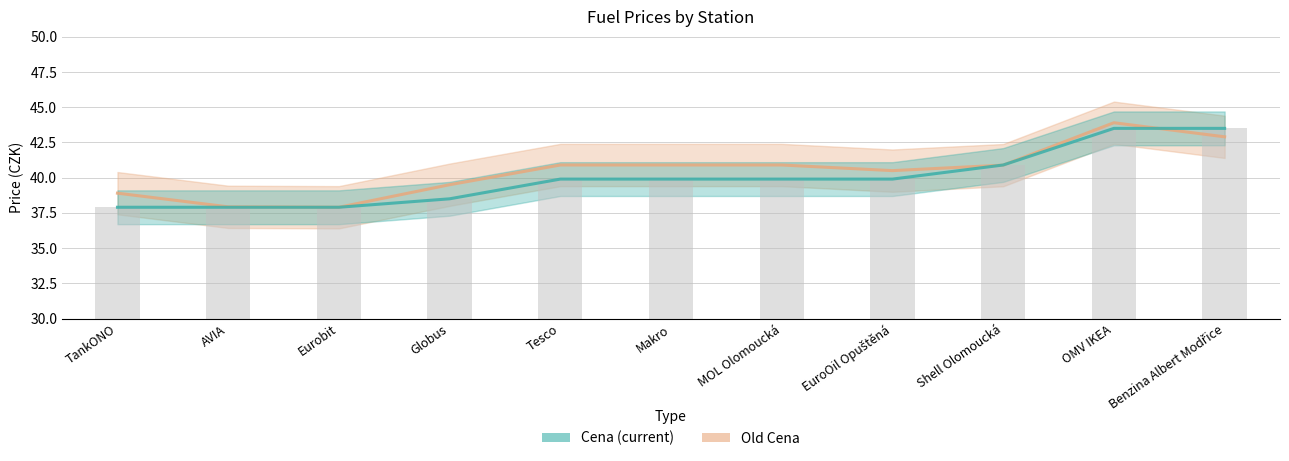

Which has a higher value, Tesco or Makro?

Tesco